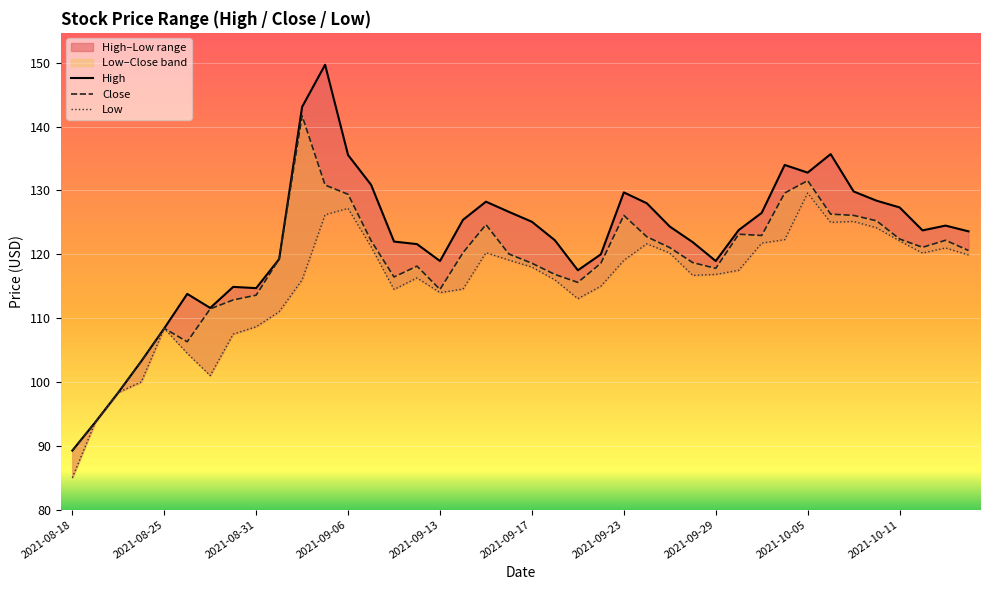

At how many categories does at least one series exceed 95?

38